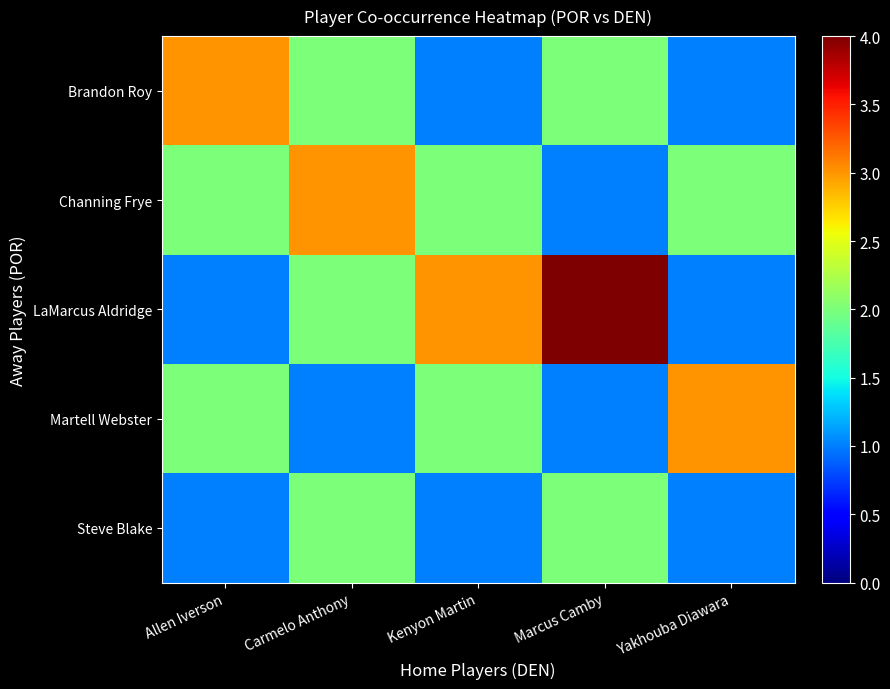

Reading left to right, extract all data points from this chart.

Brandon Roy: Allen Iverson=3	Carmelo Anthony=2	Kenyon Martin=1	Marcus Camby=2	Yakhouba Diawara=1
Channing Frye: Allen Iverson=2	Carmelo Anthony=3	Kenyon Martin=2	Marcus Camby=1	Yakhouba Diawara=2
LaMarcus Aldridge: Allen Iverson=1	Carmelo Anthony=2	Kenyon Martin=3	Marcus Camby=4	Yakhouba Diawara=1
Martell Webster: Allen Iverson=2	Carmelo Anthony=1	Kenyon Martin=2	Marcus Camby=1	Yakhouba Diawara=3
Steve Blake: Allen Iverson=1	Carmelo Anthony=2	Kenyon Martin=1	Marcus Camby=2	Yakhouba Diawara=1